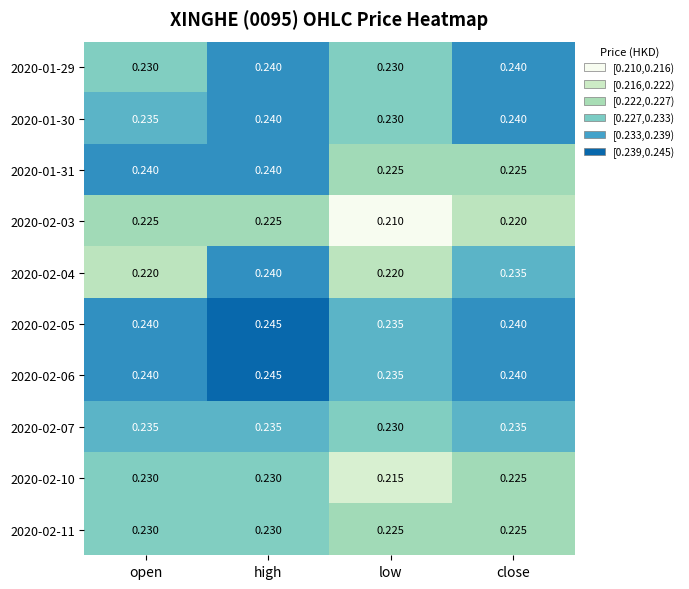

Which category has the highest value across all series?

high